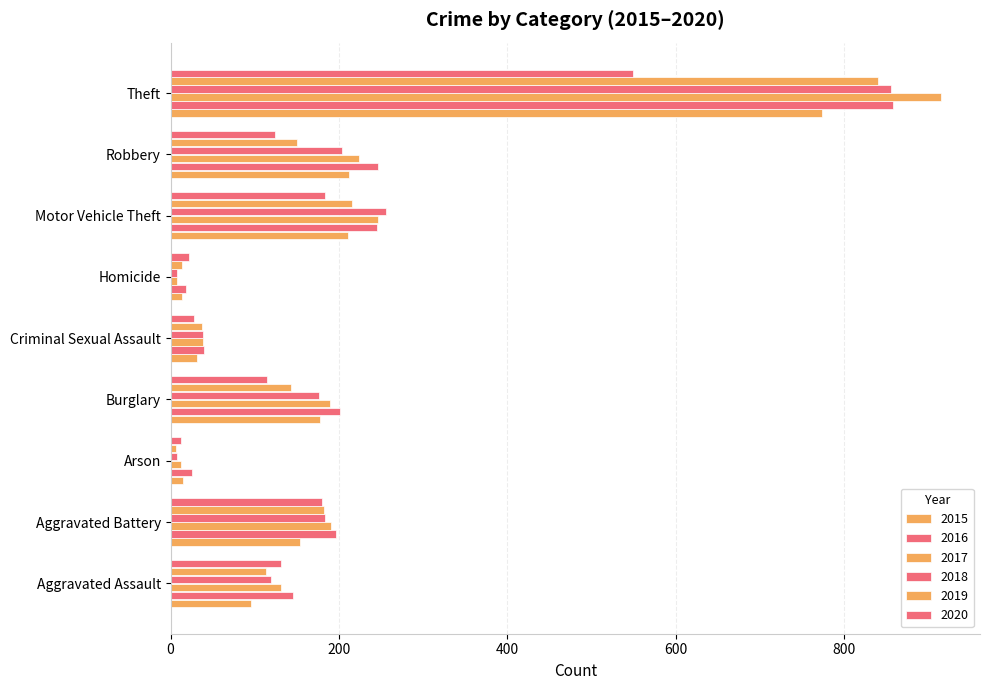

What is the difference between the highest and lowest values at Theft?

366